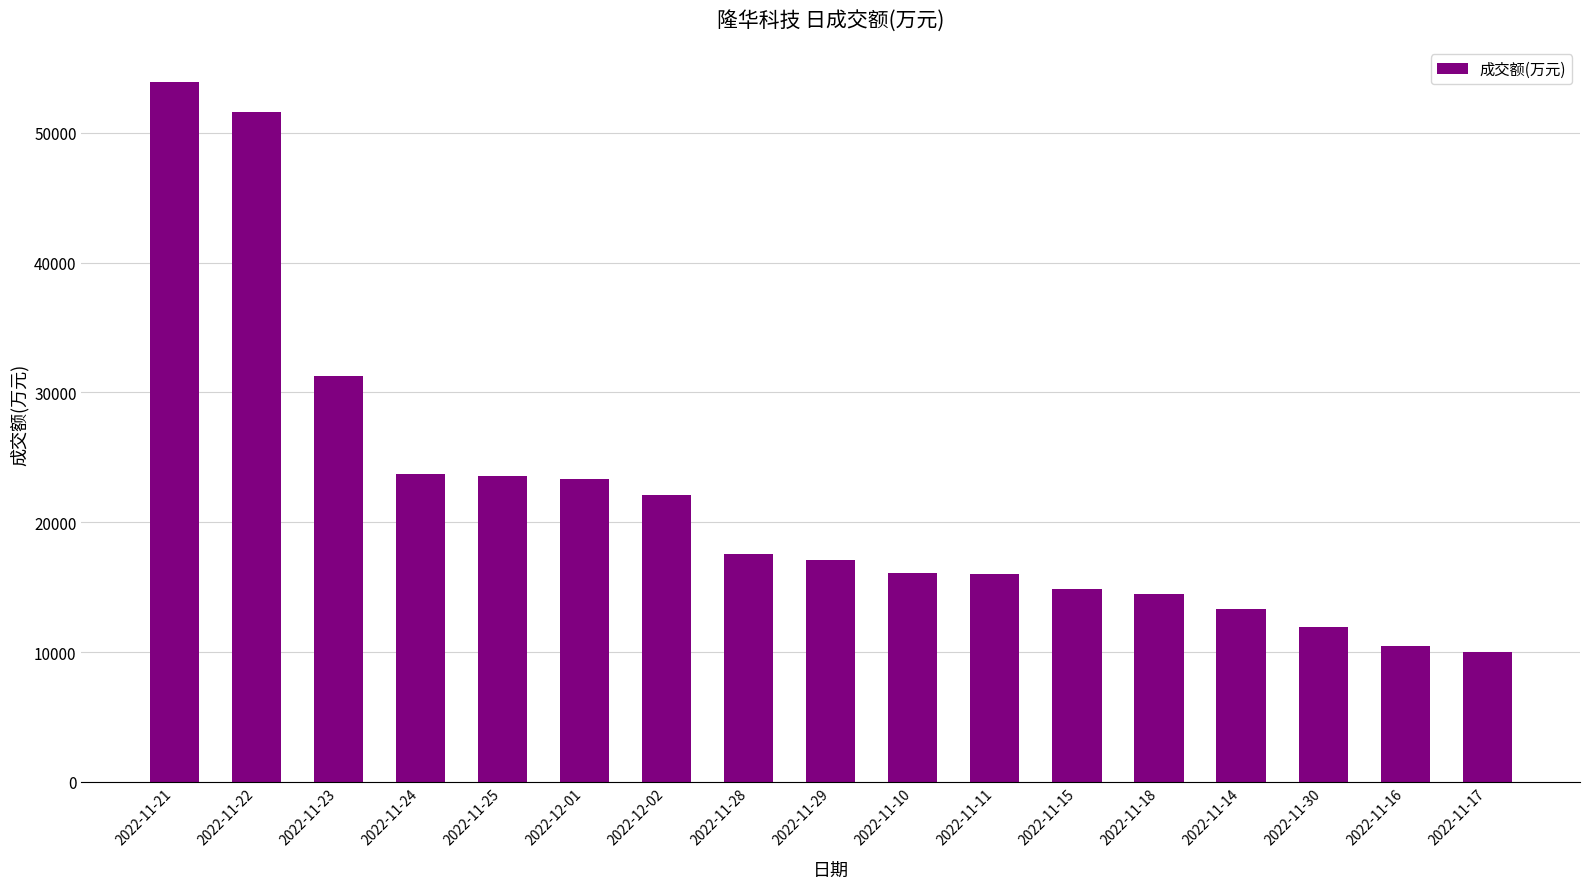

Where does the data first go above 17059?

2022-11-21